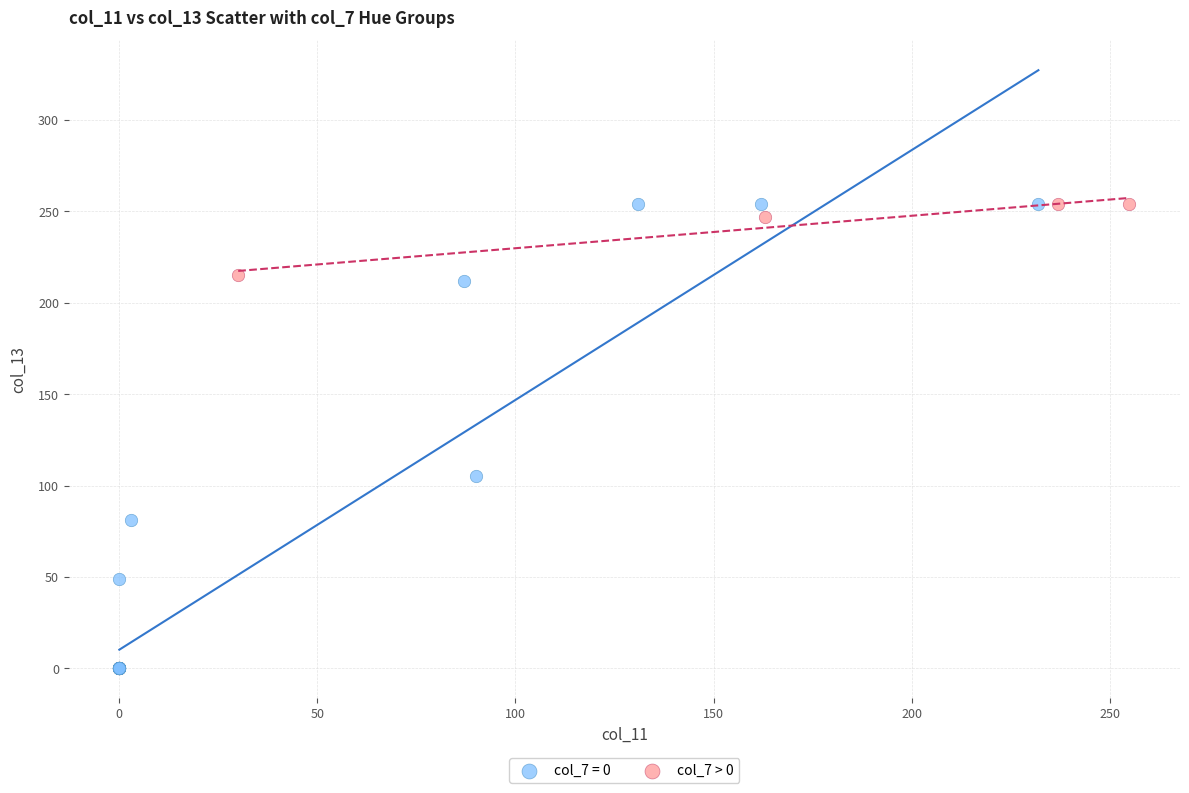

Which series reaches the minimum Y coordinate?

col_7 = 0